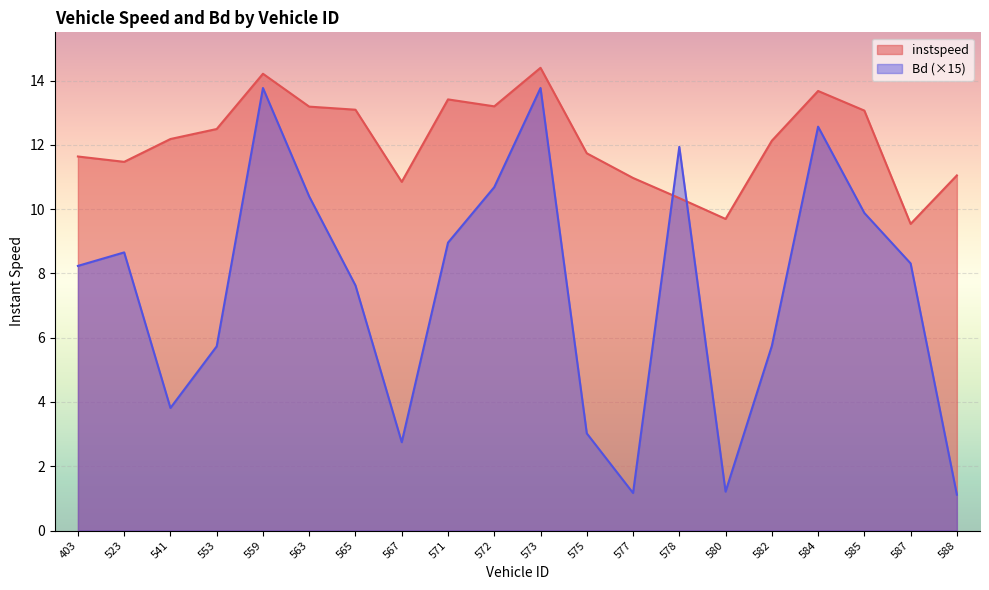

Reading left to right, list all the values displayed in this chart.

instspeed: 403=11.6	523=11.5	541=12.2	553=12.5	559=14.2	563=13.2	565=13.1	567=10.8	571=13.4	572=13.2	573=14.4	575=11.7	577=11.0	578=10.3	580=9.7	582=12.1	584=13.7	585=13.1	587=9.5	588=11.0
Bd: 403=8.2	523=8.7	541=3.8	553=5.7	559=13.8	563=10.4	565=7.6	567=2.7	571=9.0	572=10.7	573=13.8	575=3.0	577=1.2	578=11.9	580=1.2	582=5.7	584=12.6	585=9.9	587=8.3	588=1.1